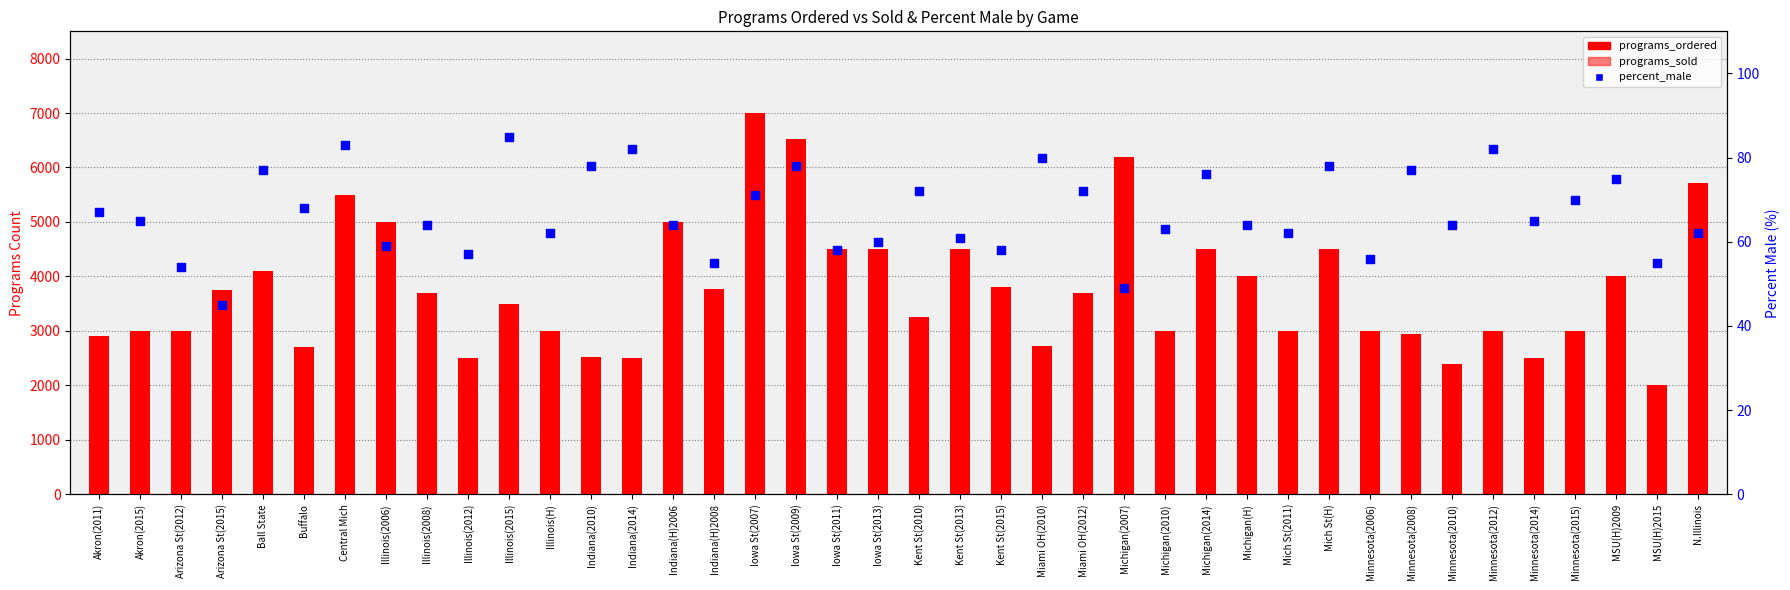

At how many categories does at least one series exceed 5885?

3